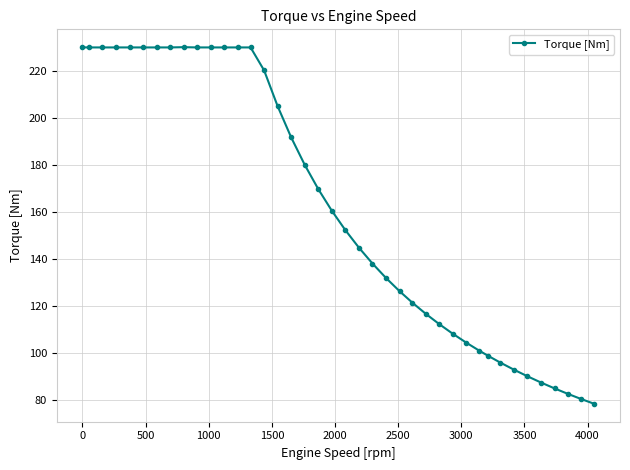

What is the difference between the second highest and second lowest values?

149.9